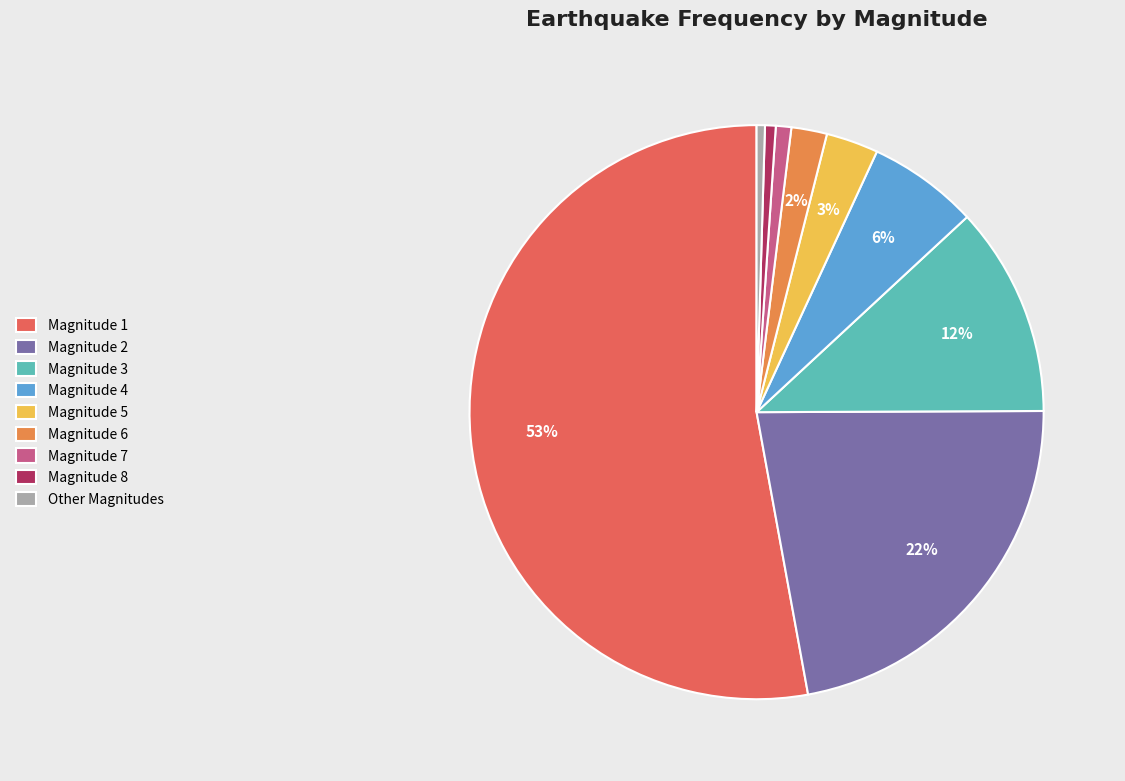

Is the sum of Magnitude 7 and Magnitude 2 greater than half?

No